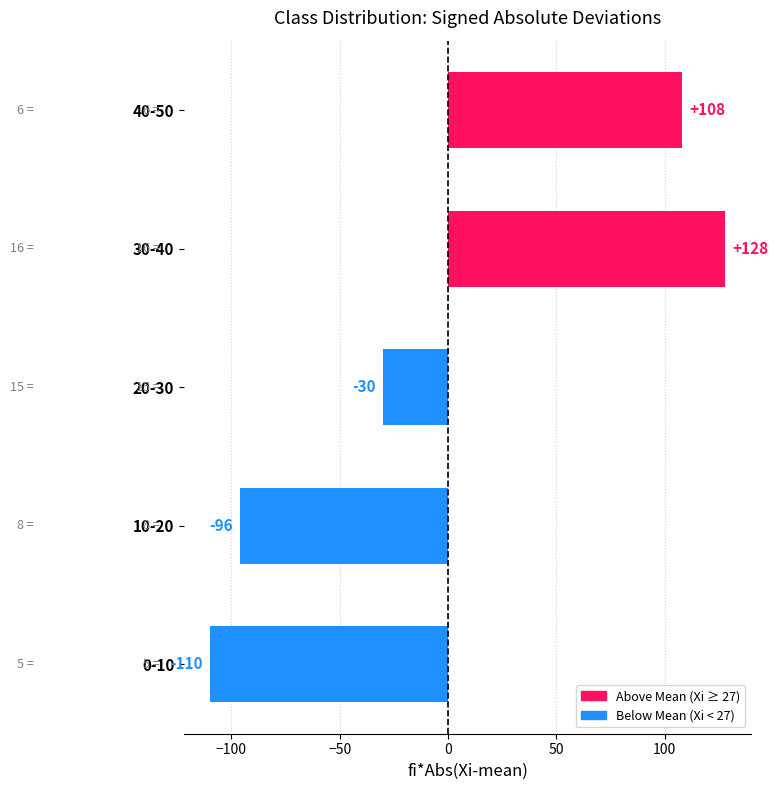

Reading bottom to top, what are all the values shown in this chart?

-110	-96	-30	128	108